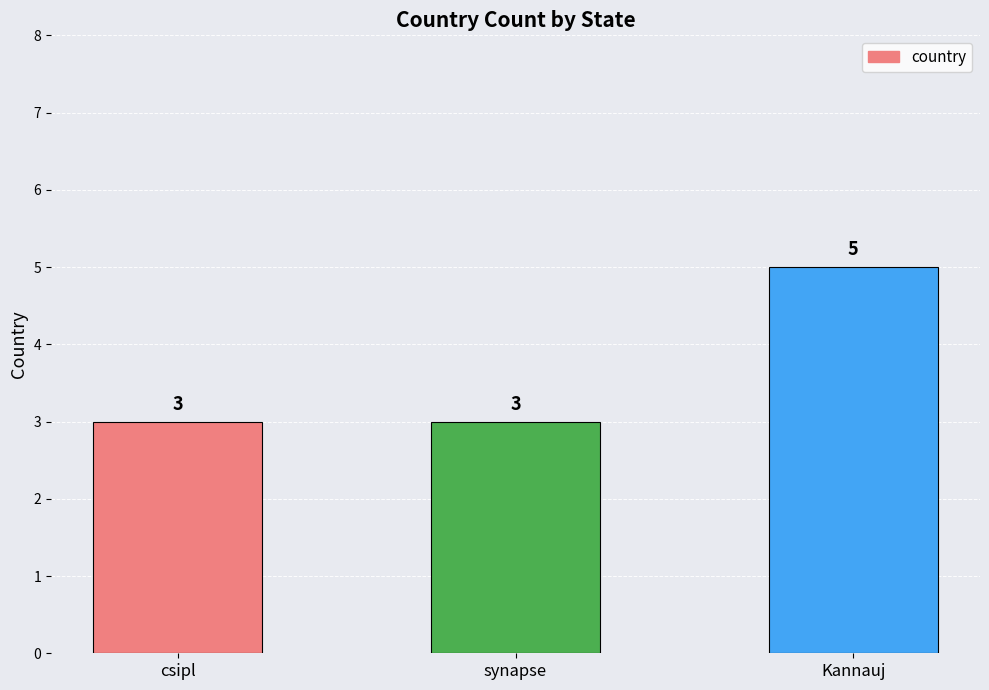

What is the average value?

4